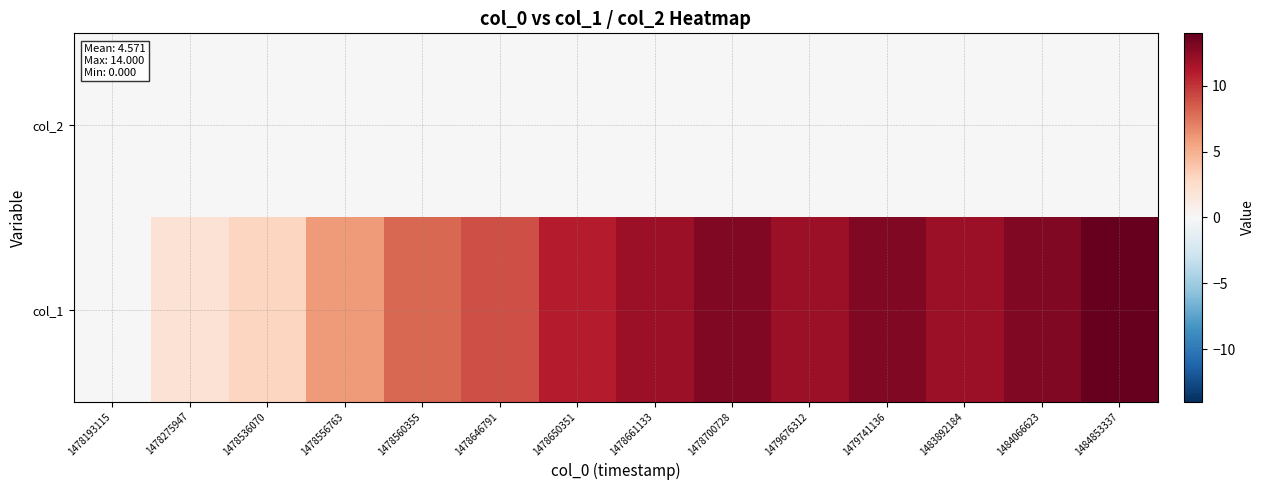

Which series changed the most between 1478661133 and 1479741136?

col_1